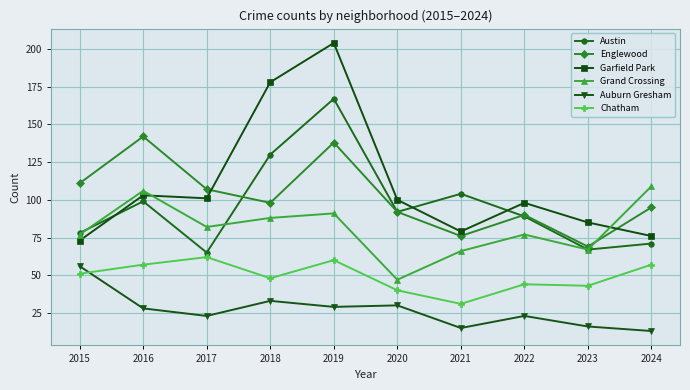

What is the smallest value displayed?

13